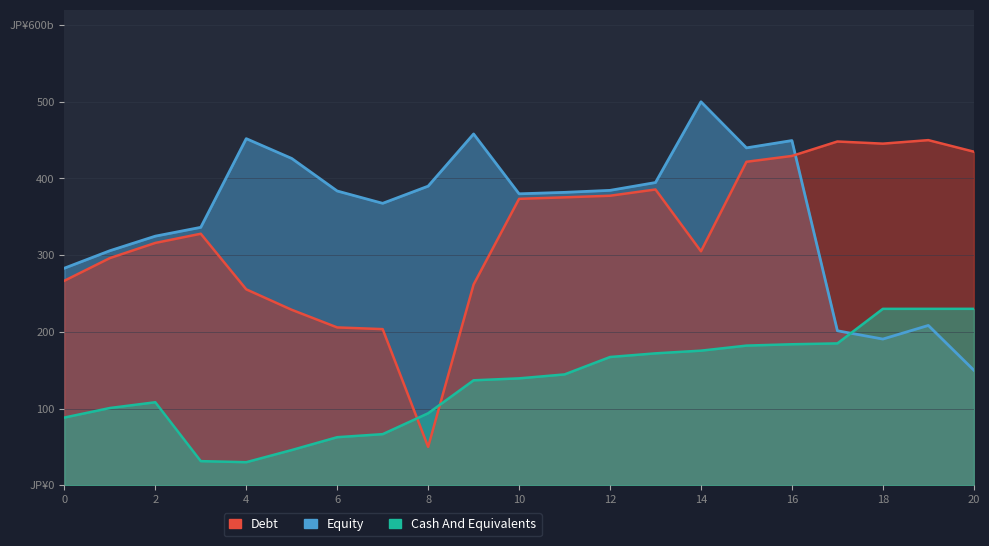

How many interior local peaks does the Debt series have?

4